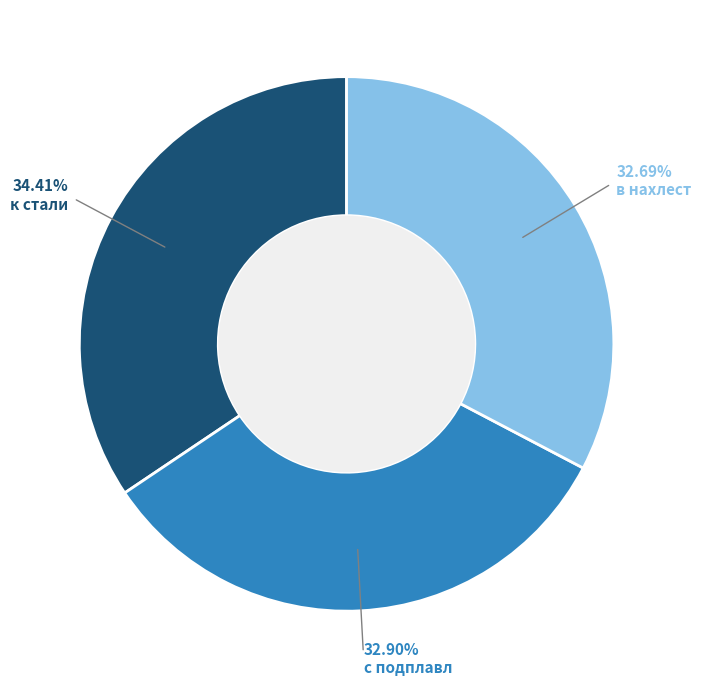

Does any single category account for the majority?

No